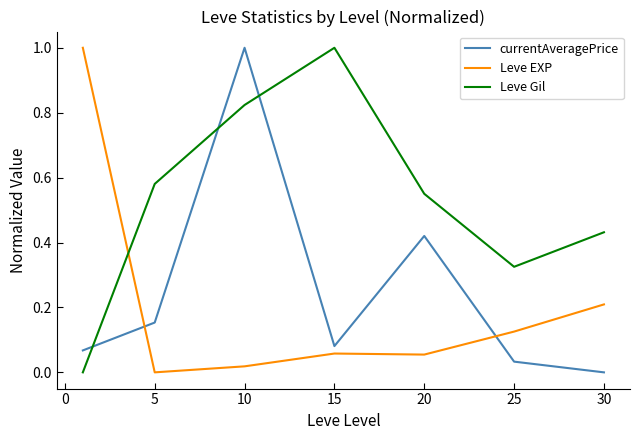

What is the sum of all currentAveragePrice values?

1.8